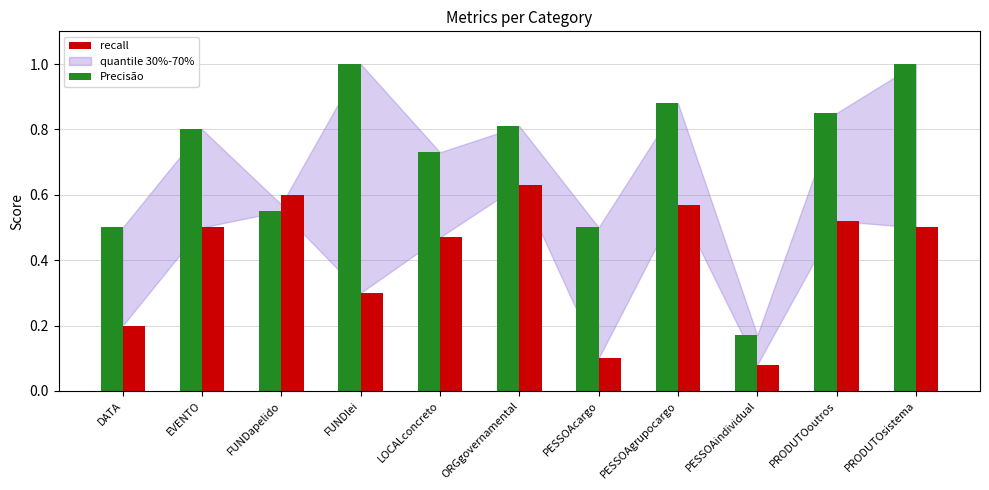

What is the sum of all recall values?

4.5